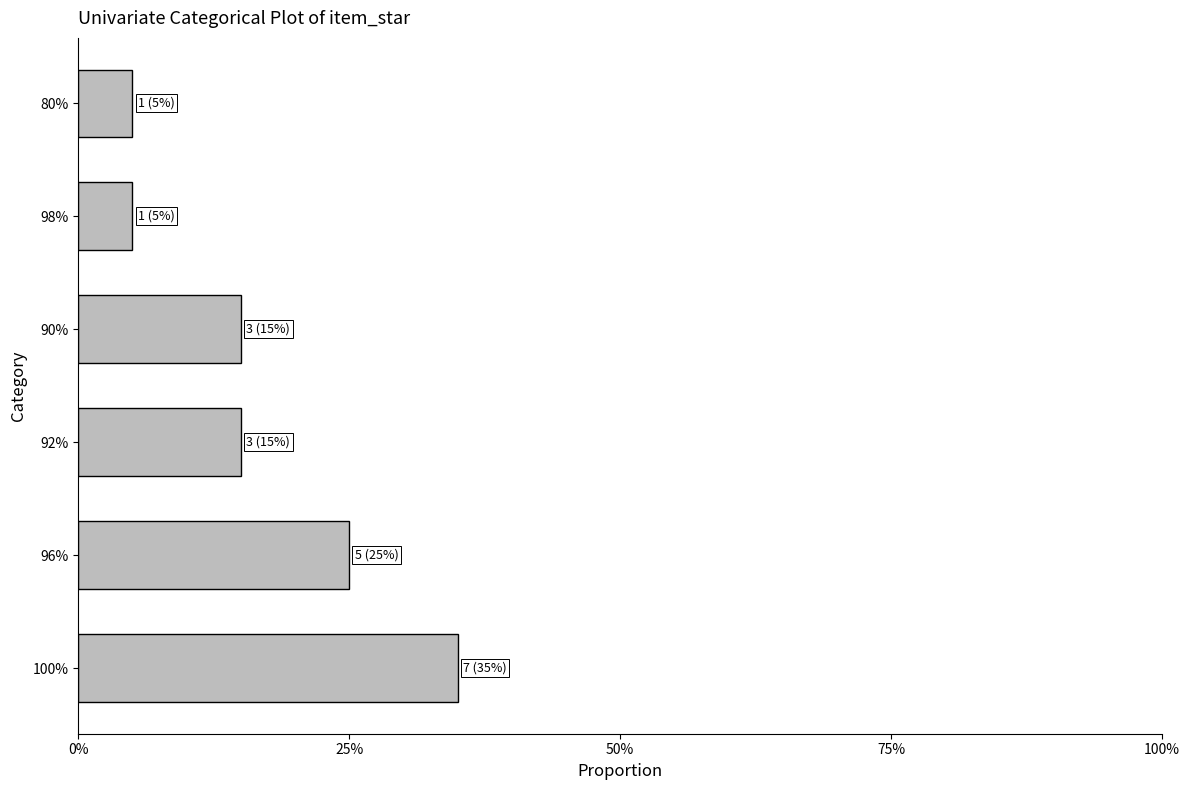

What is the difference between the maximum and second lowest values?

0.3